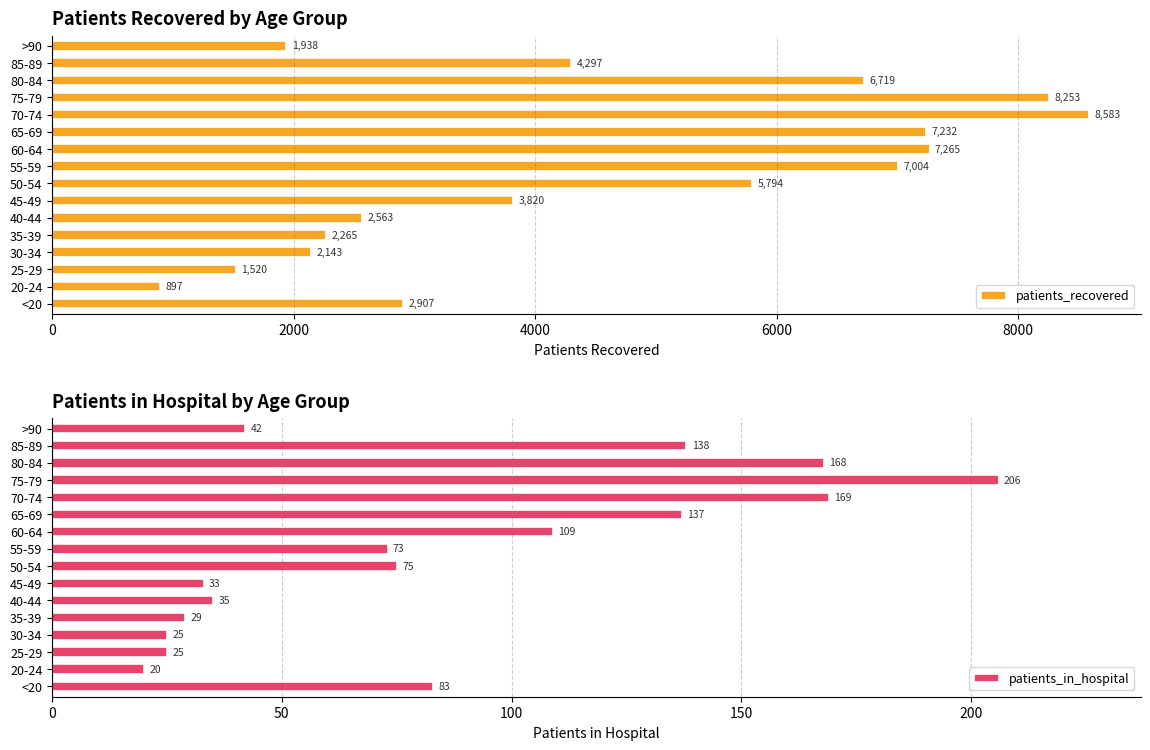

How many data points in patients_recovered are less than 4297?

8